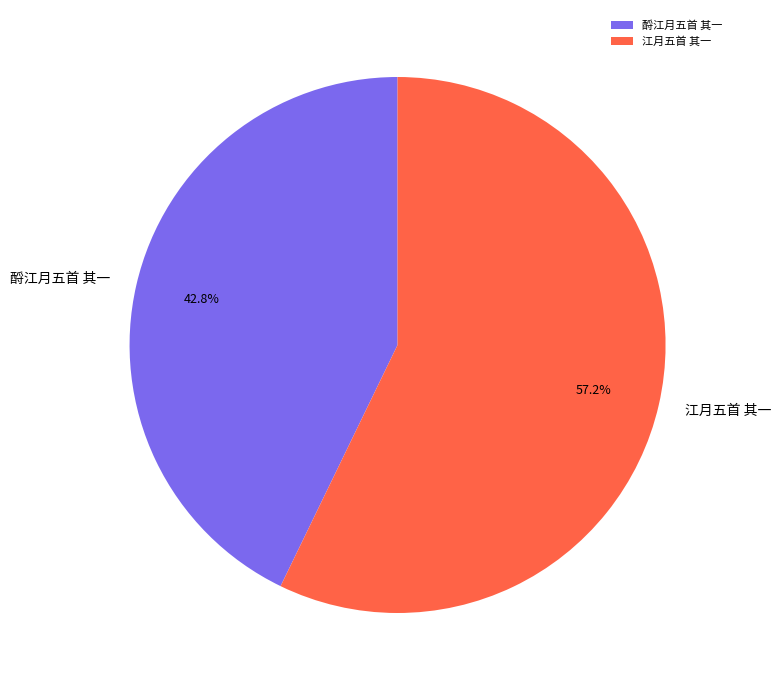

Is it true that 酹江月五首 其一 is 43% of the pie?

True